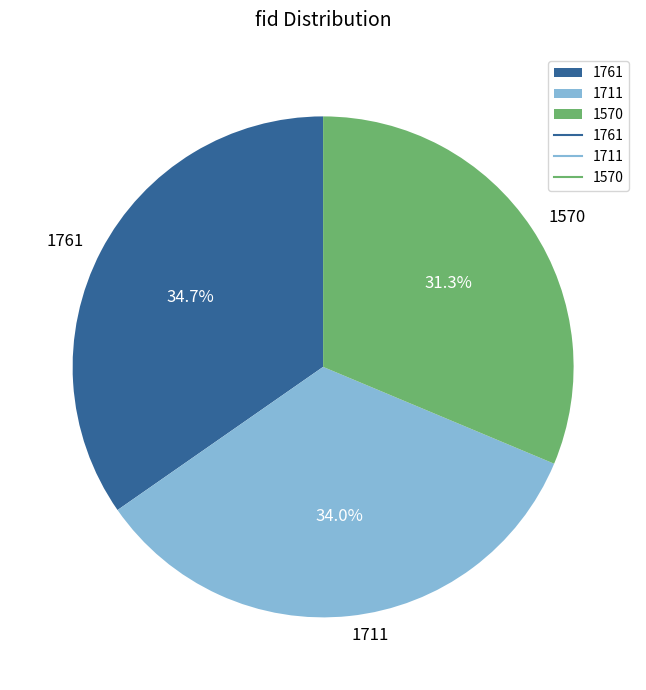

To the nearest percent, what is the average slice percentage?

33%